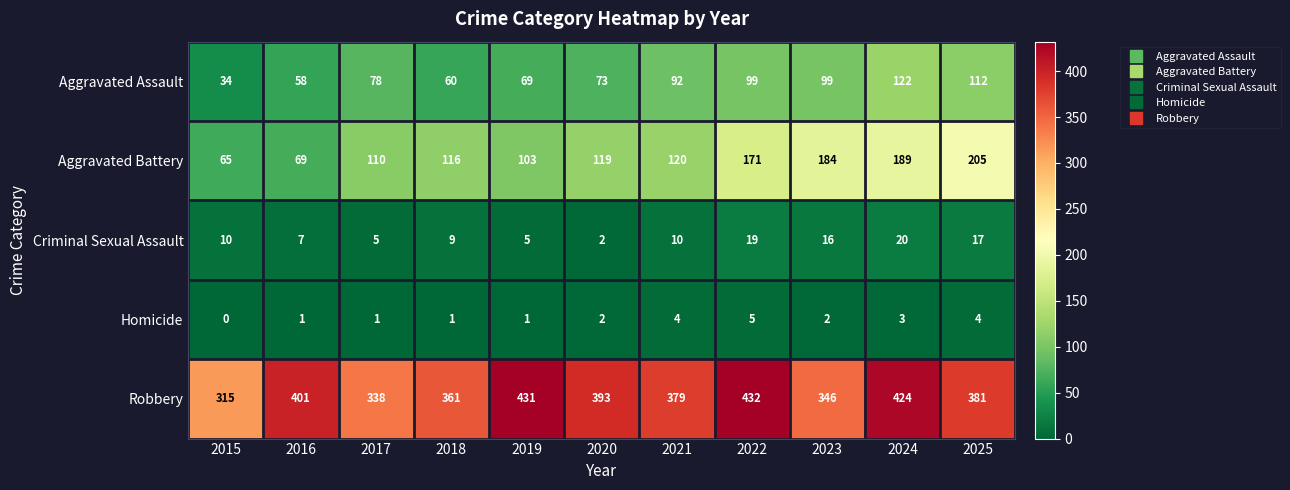

The Criminal Sexual Assault series shows 16 at 2023. True or false?

True